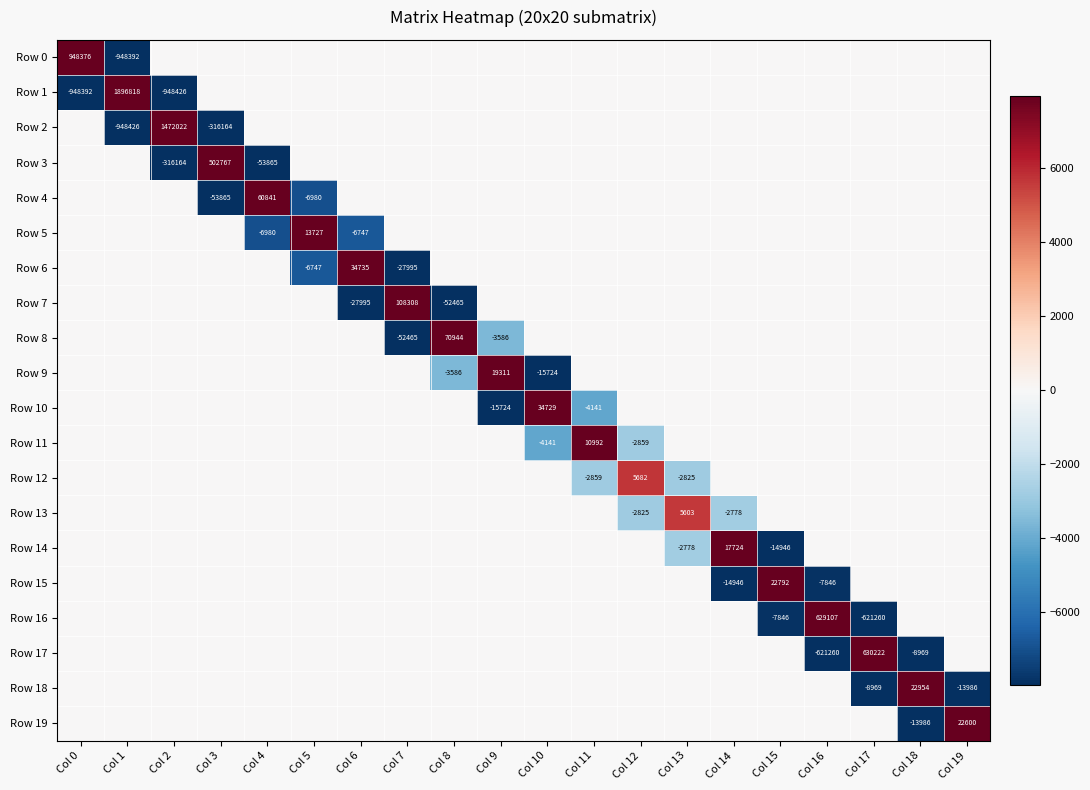

The value of Row 15 at Col 15 is 7610. True or false?

False